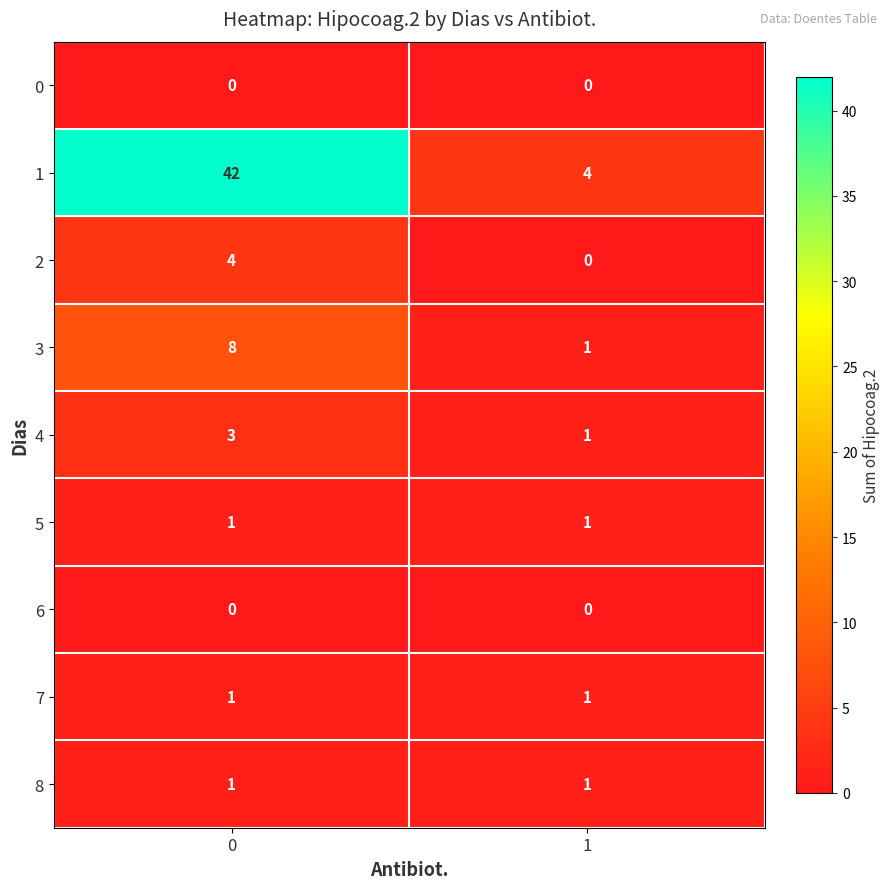

The 5 series shows 1 at 0. True or false?

True